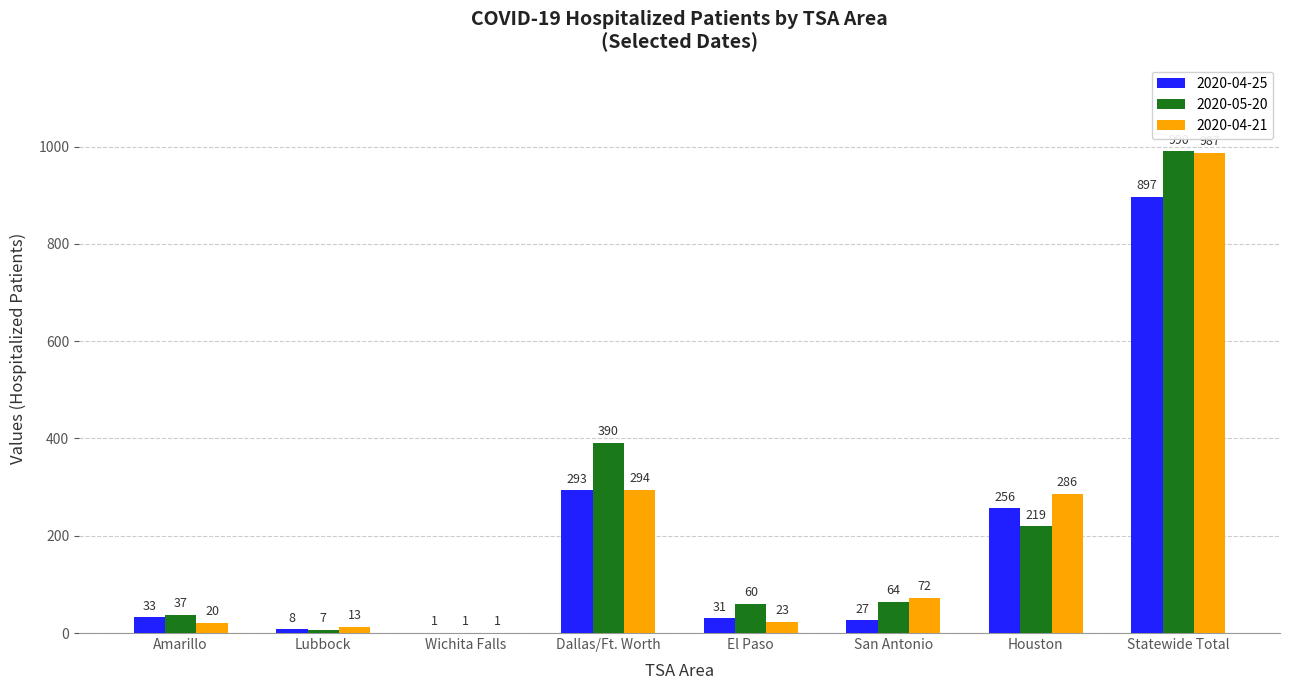

What is the maximum value shown in the chart?

990